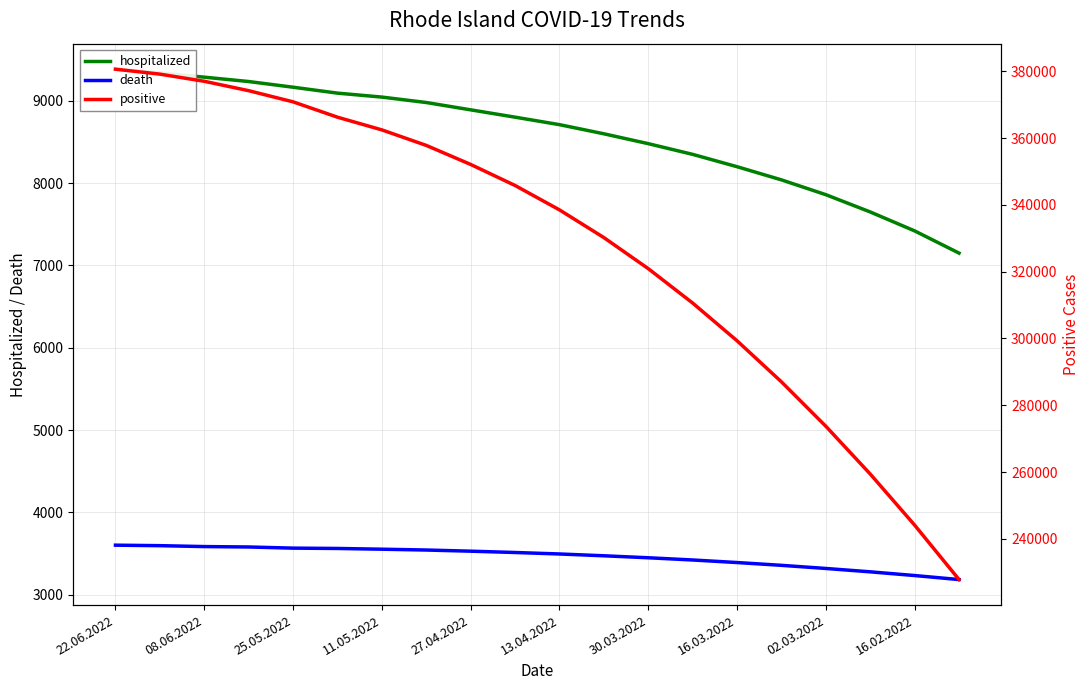

Which series has the largest range (max minus min)?

positive